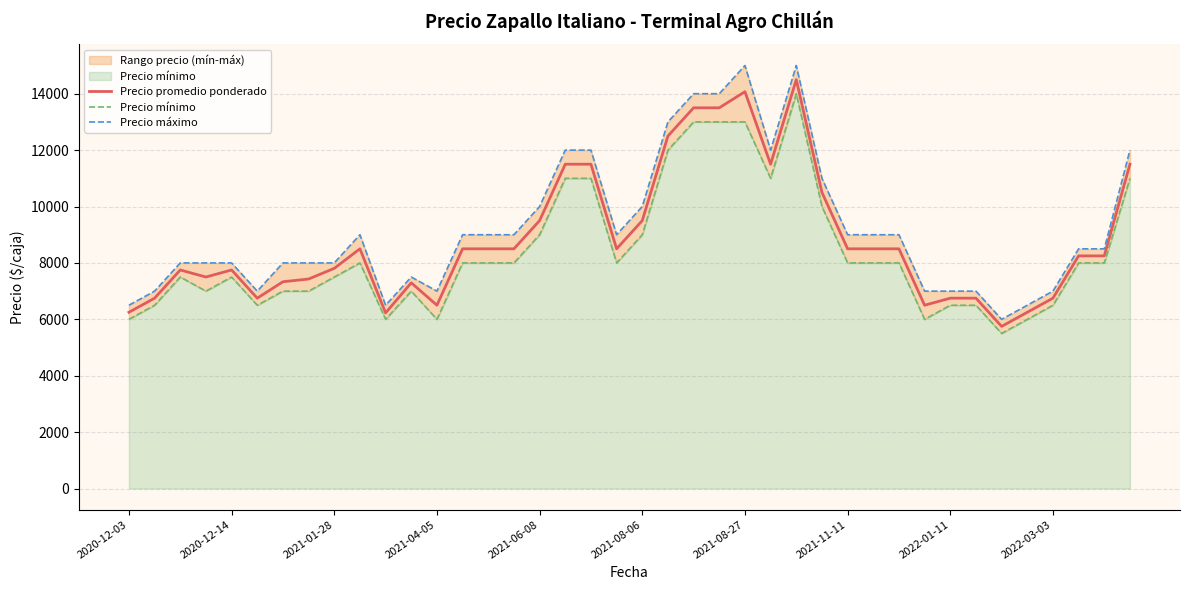

True or false: Precio máximo and Precio mínimo intersect in this chart.

False